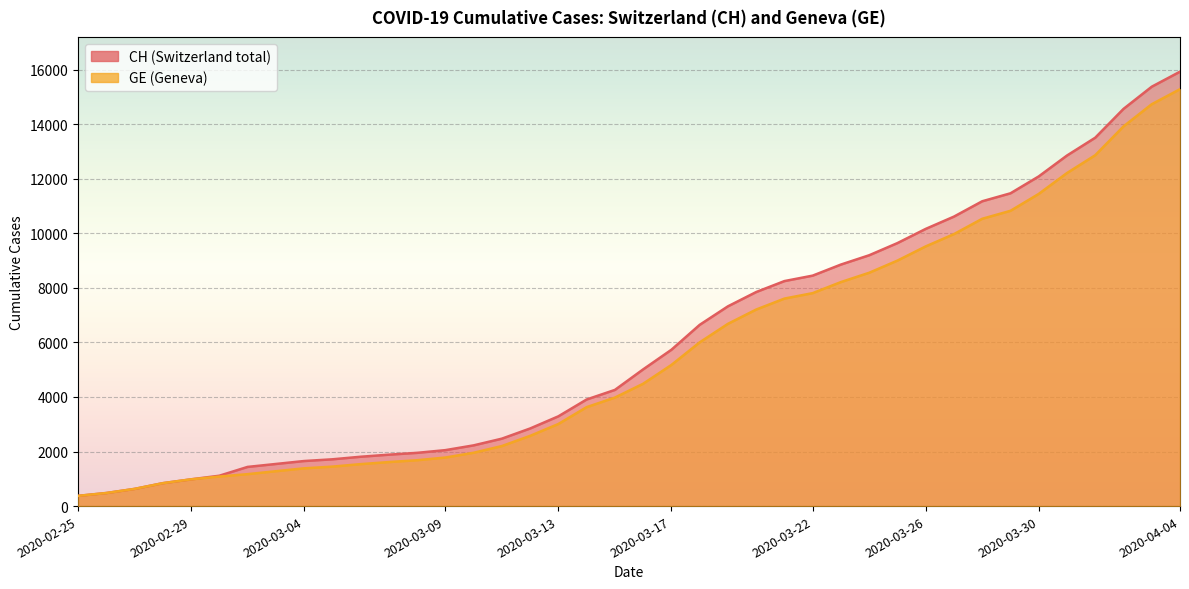

Which series has the widest spread of values?

CH